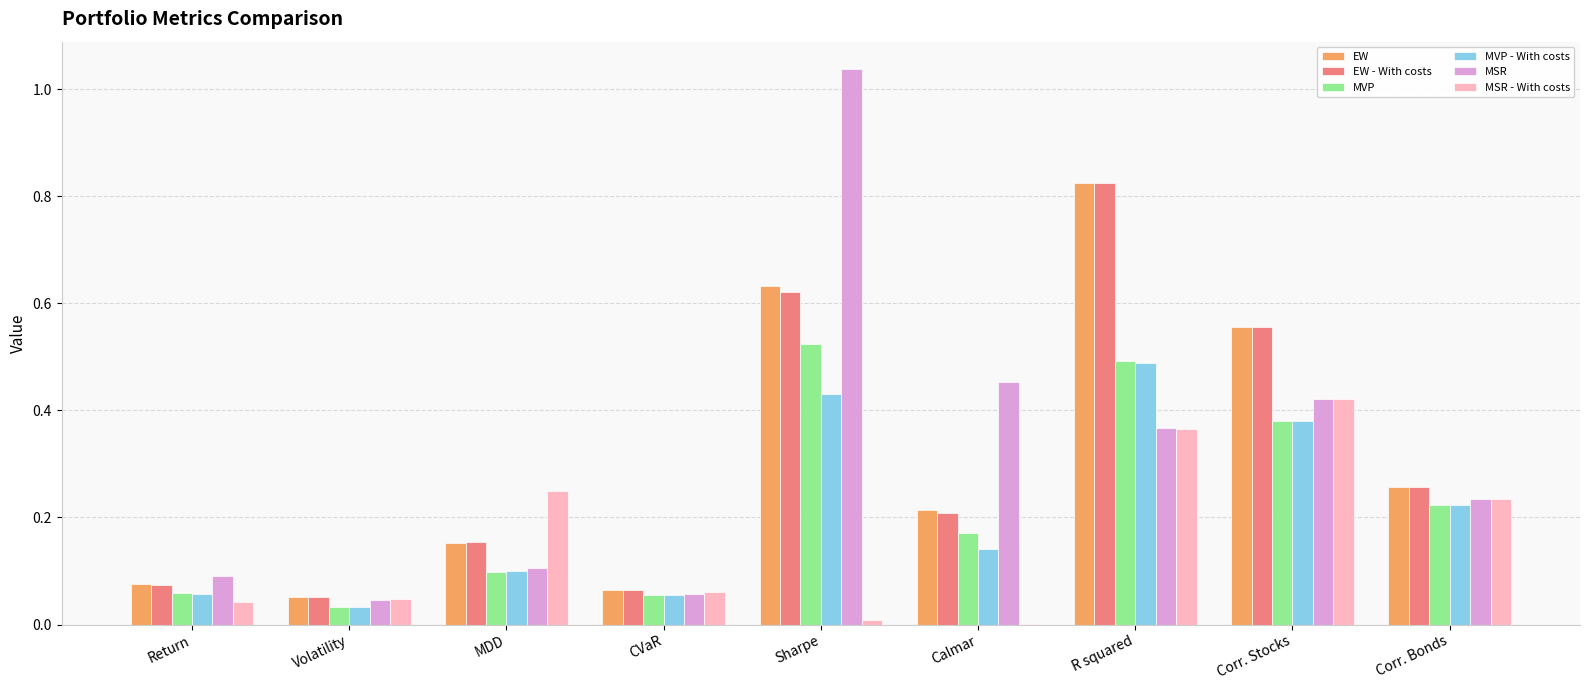

Is it true that MSR equals 0.4 at Corr. Bonds?

False